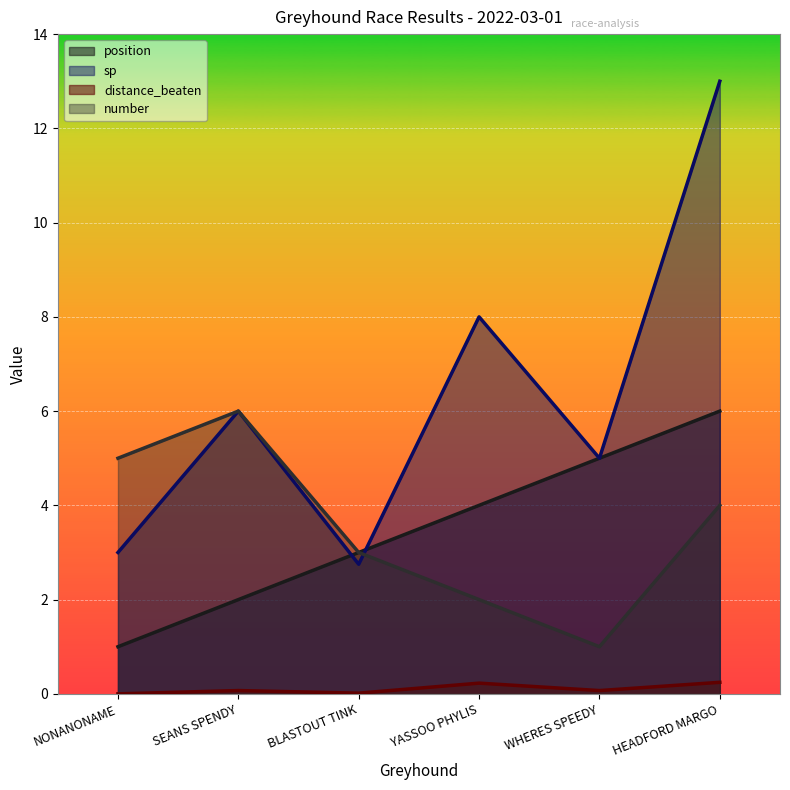

The number series shows 7.1 at HEADFORD MARGO. True or false?

False